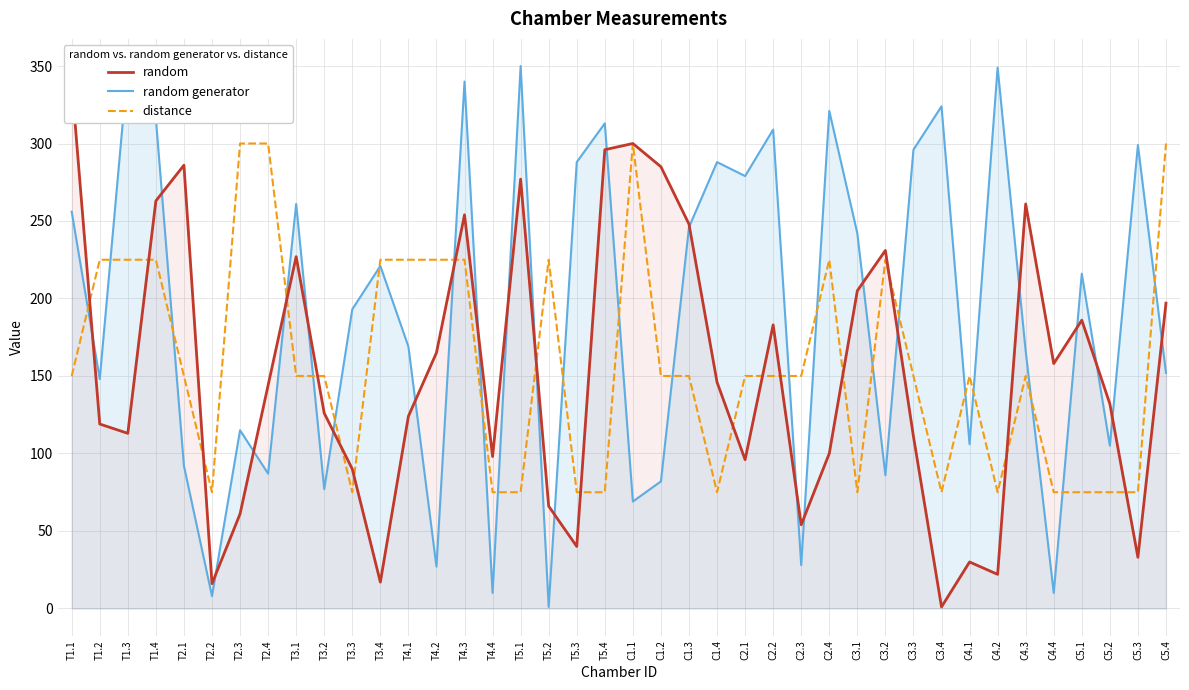

What is the label of the 31st point from the left?

C3.3